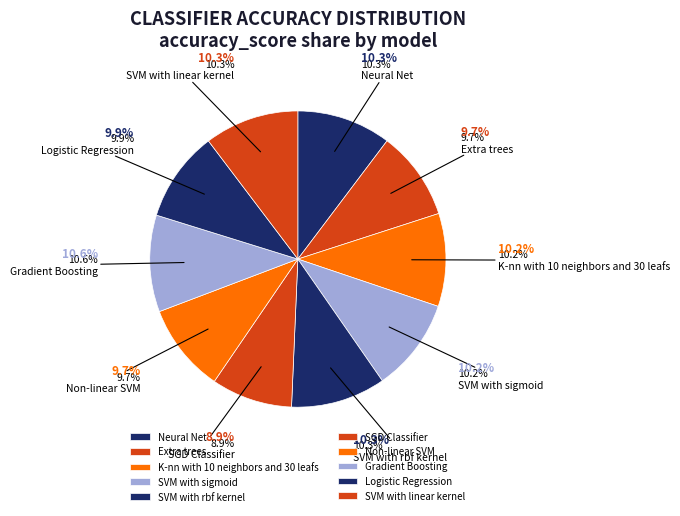

How many segments does this pie chart have?

10